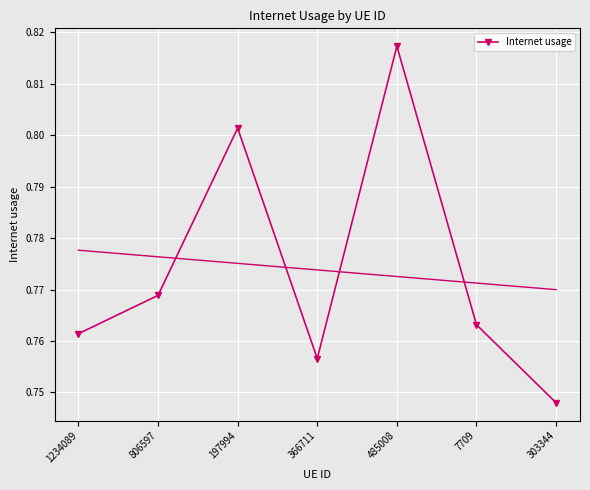

Is it true that the value at 485008 is 0.8?

True